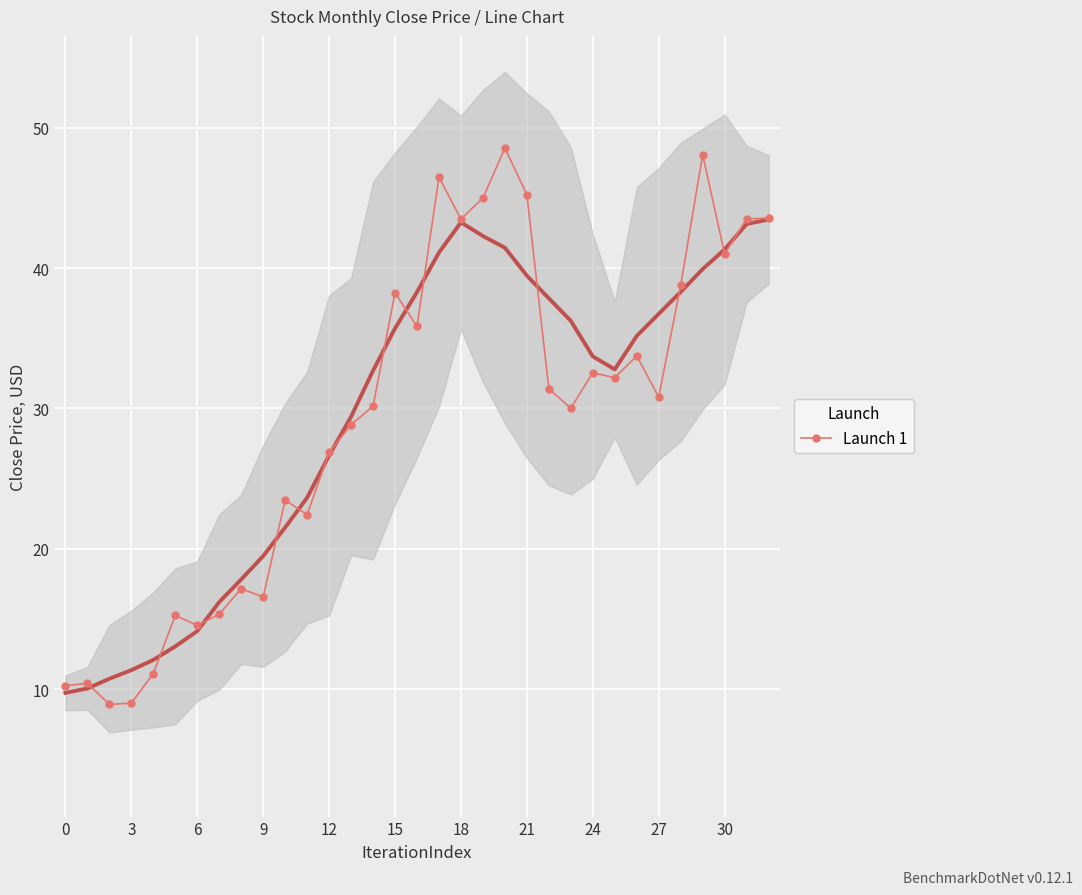

Is it true that Launch 1 equals 38.2 at 15?

True